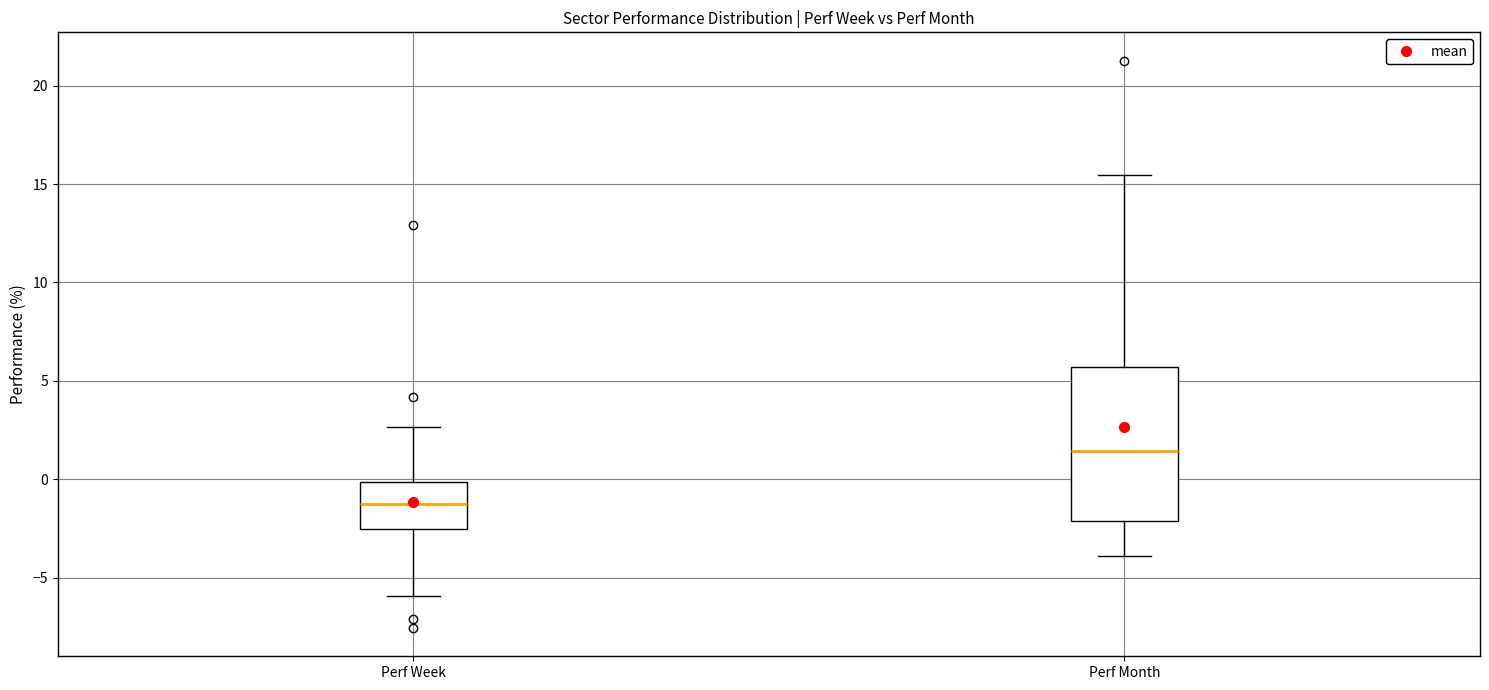

Which box's median line is the lowest?

Perf Week